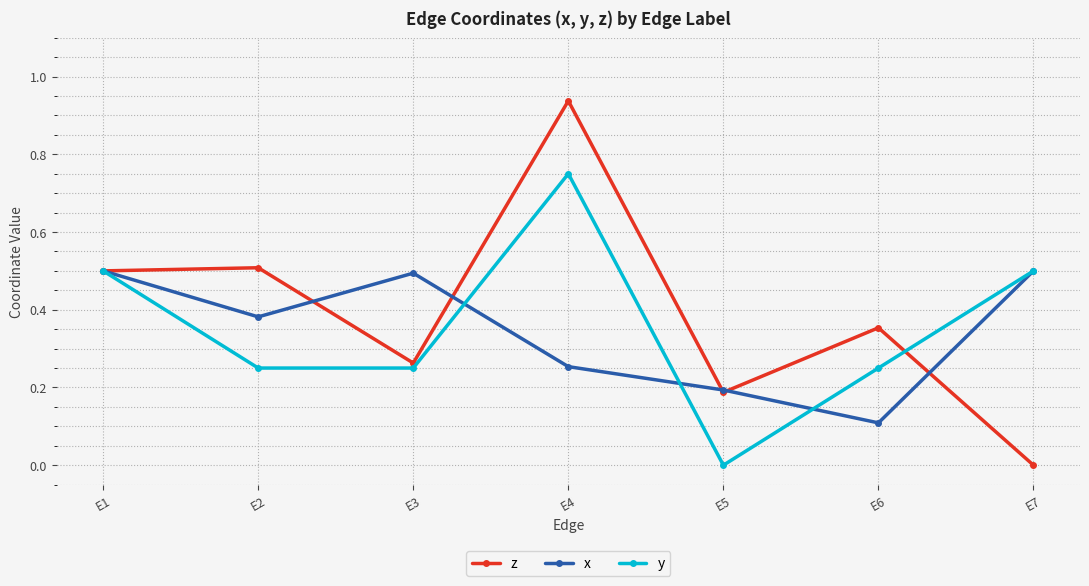

At how many categories does at least one series exceed 0?

7